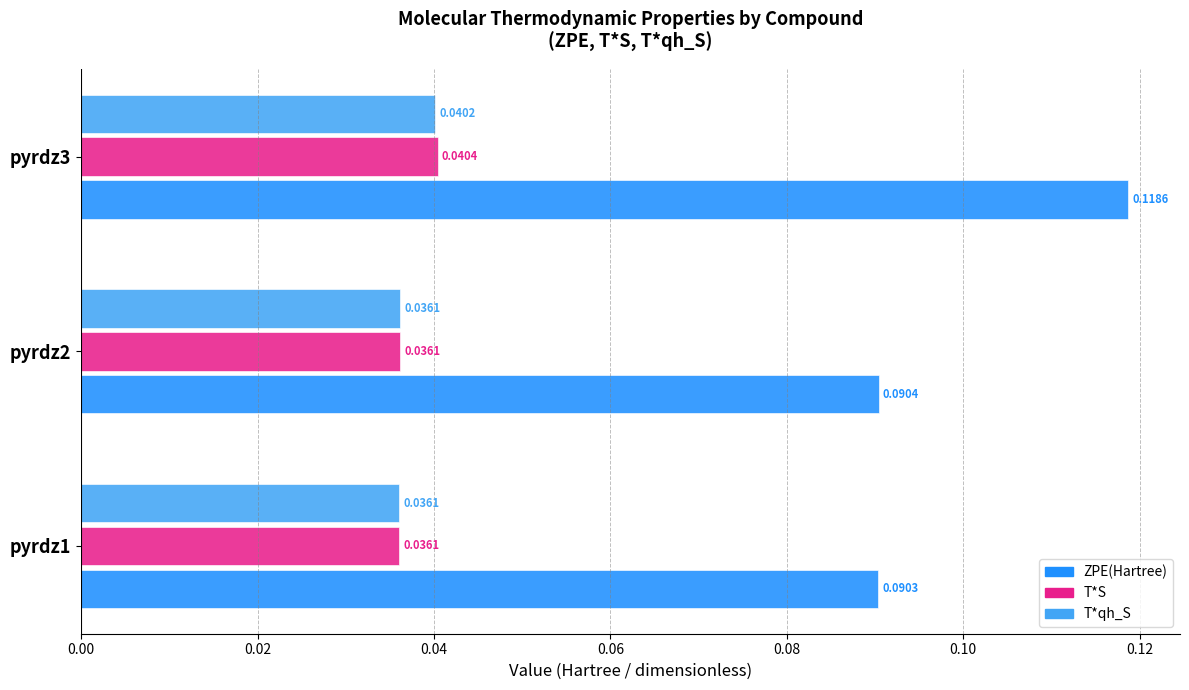

At how many categories does at least one series exceed 0?

3